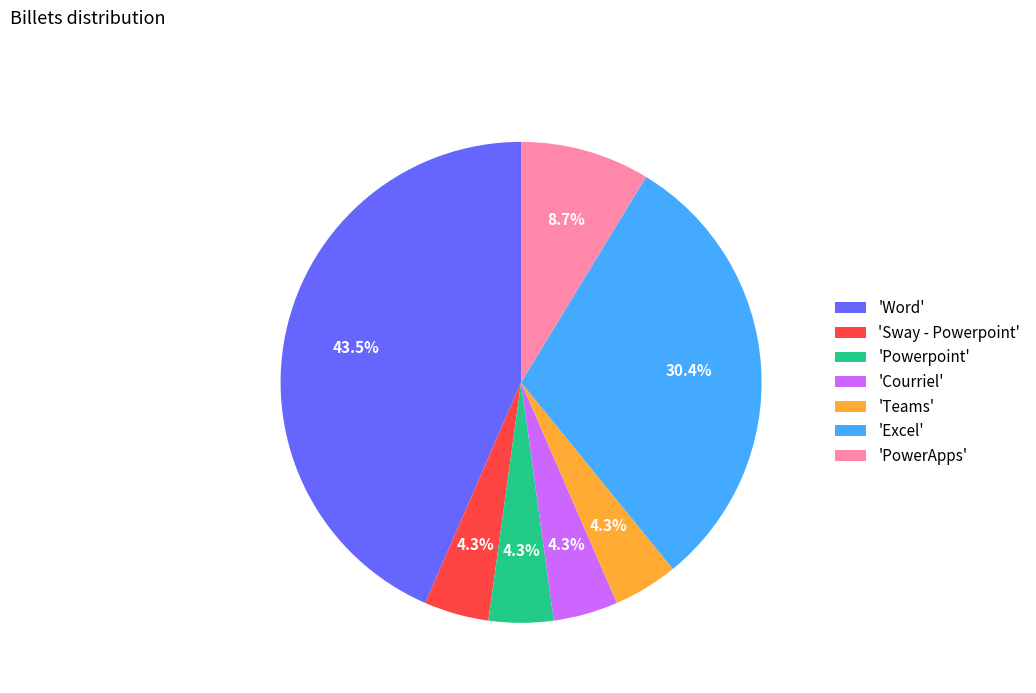

Between 'PowerApps' and 'Courriel', which is larger?

'PowerApps'